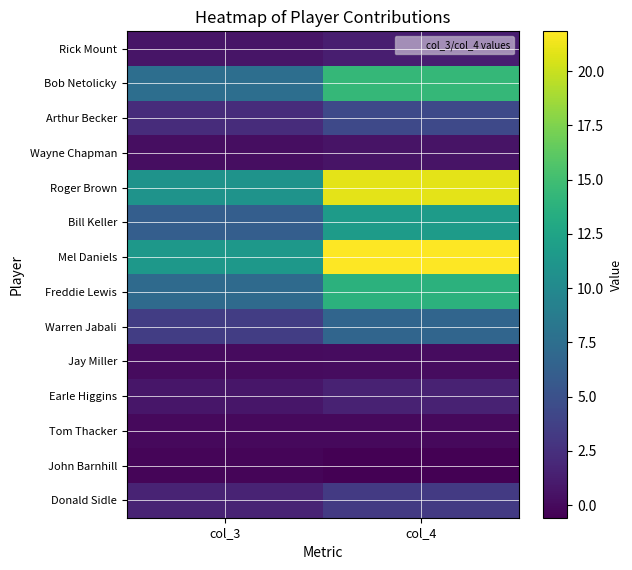

Rank the series at col_4 from lowest to highest value.

John Barnhill, Tom Thacker, Jay Miller, Wayne Chapman, Rick Mount, Earle Higgins, Donald Sidle, Arthur Becker, Warren Jabali, Bill Keller, Freddie Lewis, Bob Netolicky, Roger Brown, Mel Daniels